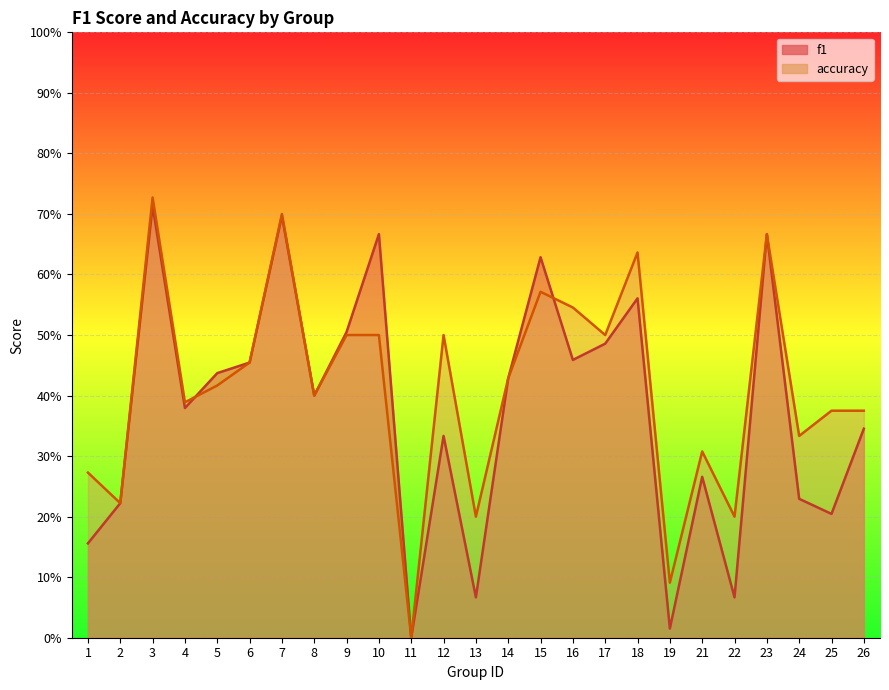

Which series has the largest total across all categories?

accuracy